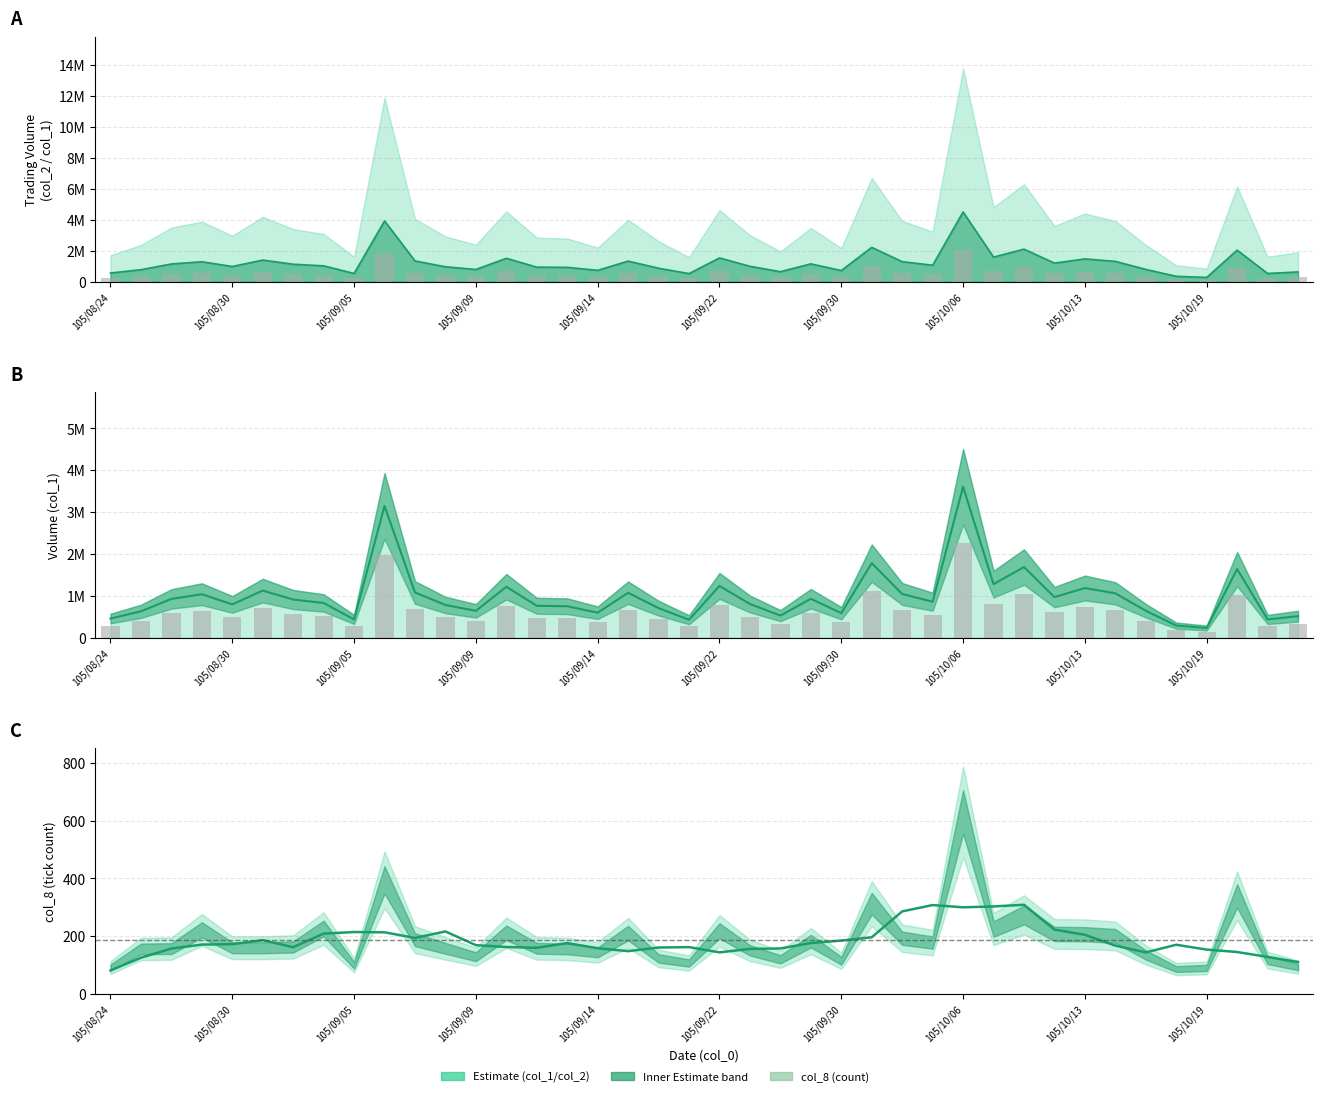

True or false: col_1 bars has a value of 268662.5 at 19.

True